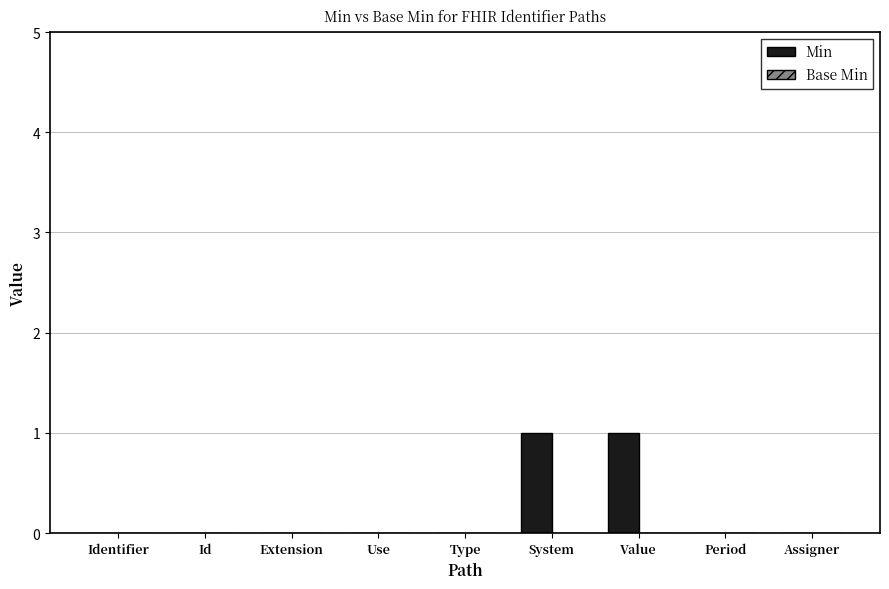

How many distinct data groups are displayed?

1